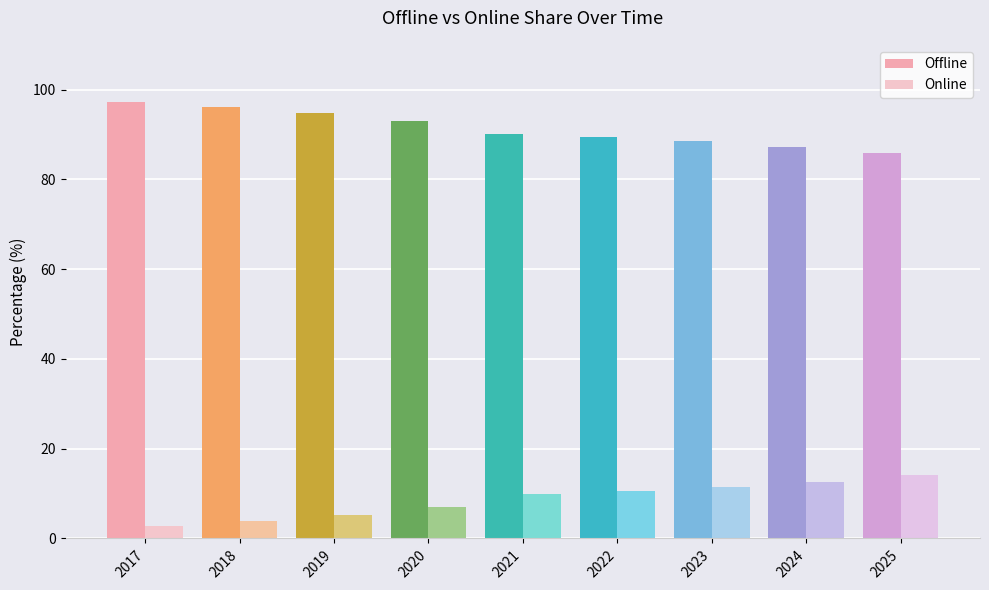

How many data points does each series have?

9